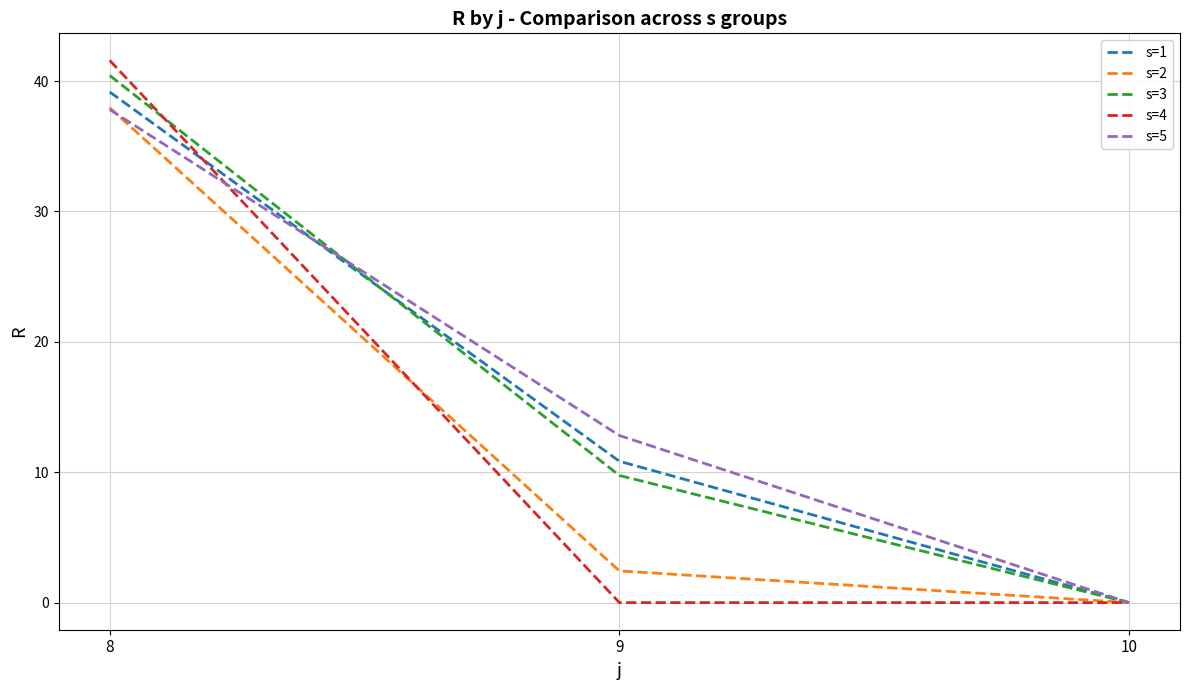

At which category is the sum across all series the highest?

8